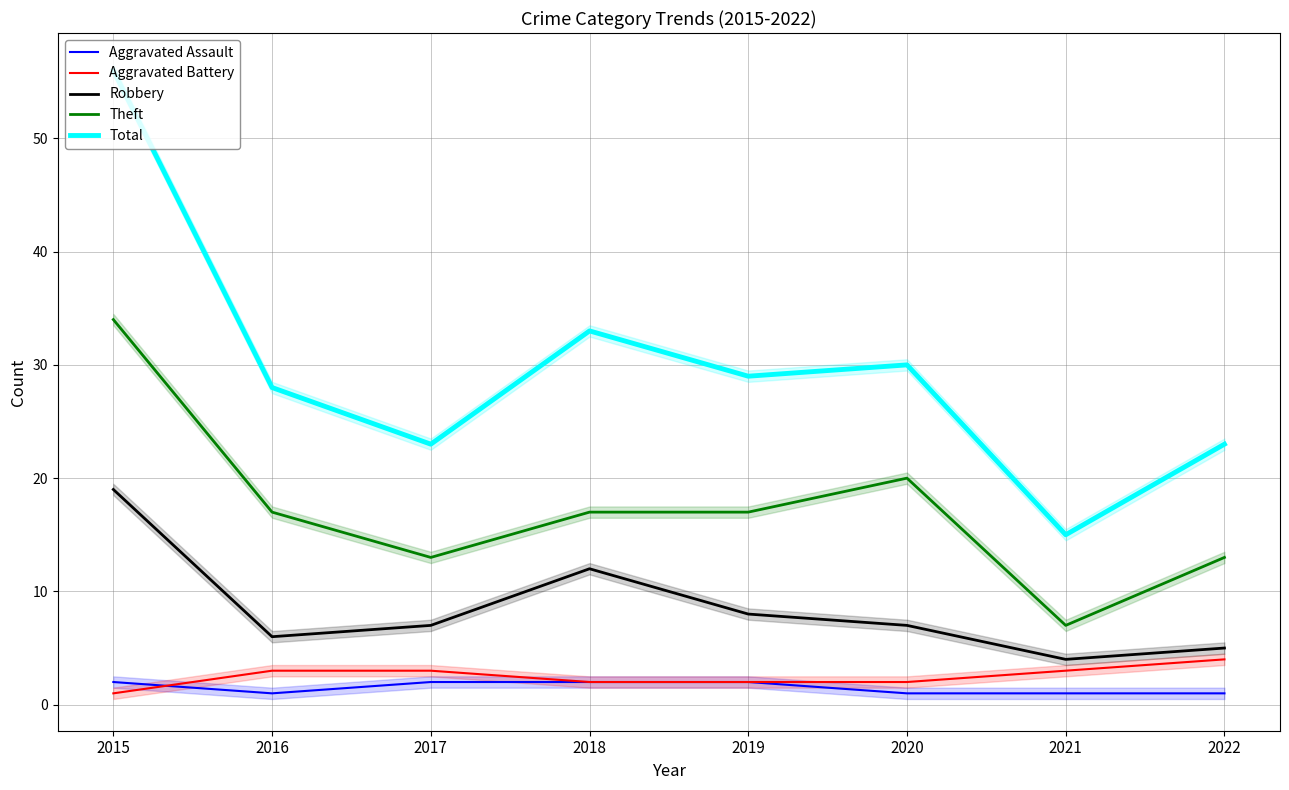

Which series has the widest spread of values?

Total